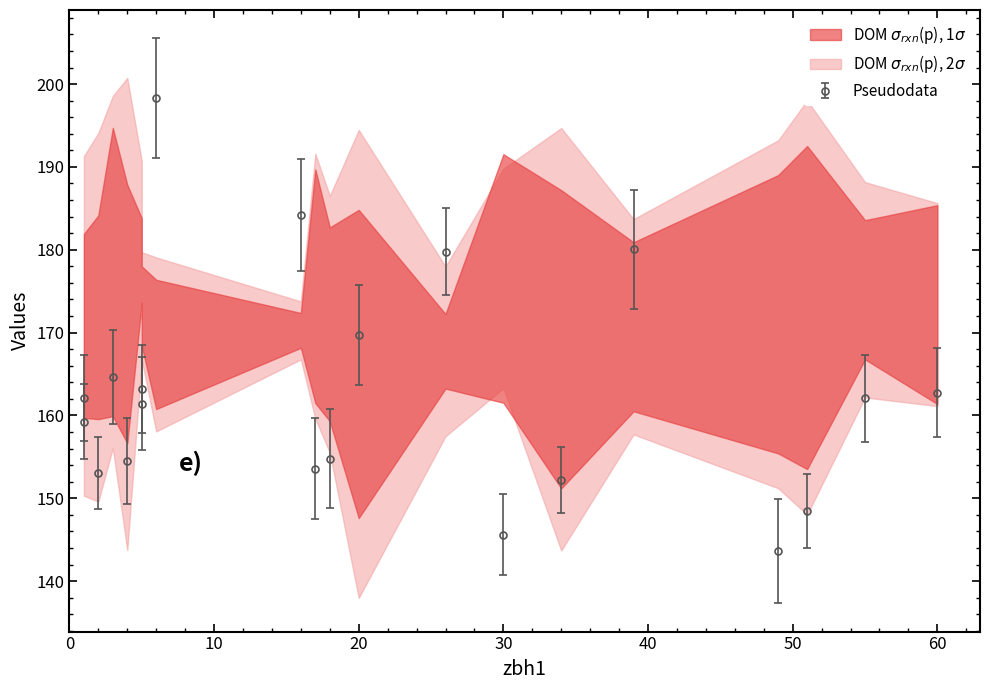

In zbh11, how many points are higher than both neighbors (excluding endpoints)?

7